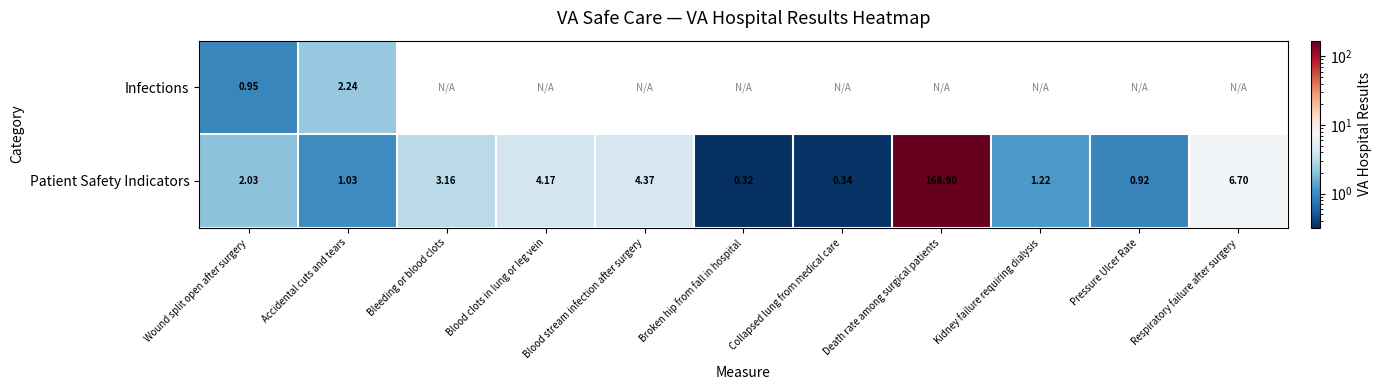

What is the average value of the Patient Safety Indicators series?

17.6